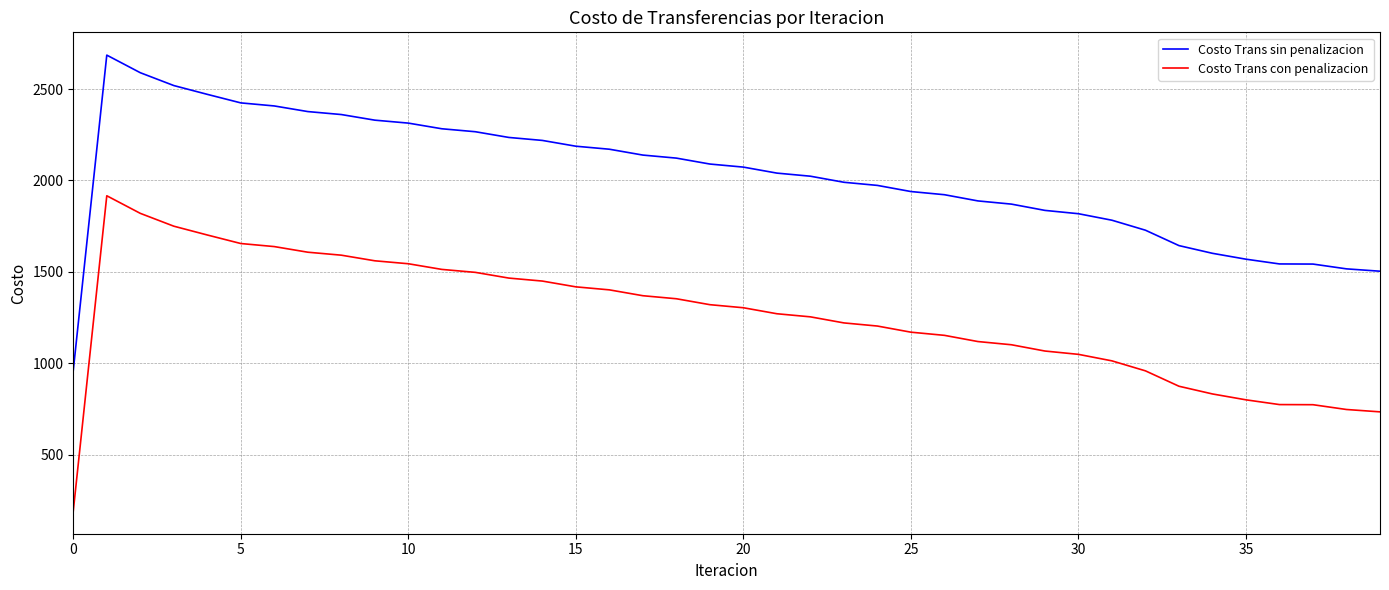

Does the chart have visible grid lines?

Yes